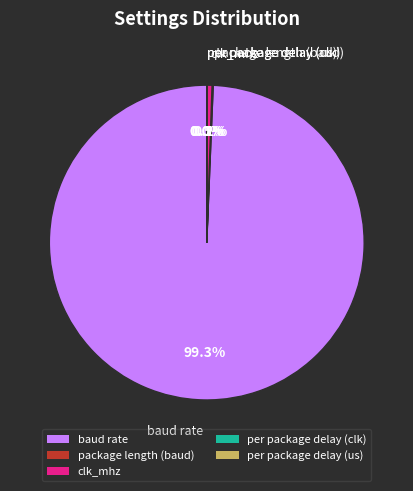

To the nearest percent, what portion does baud rate represent?

99%